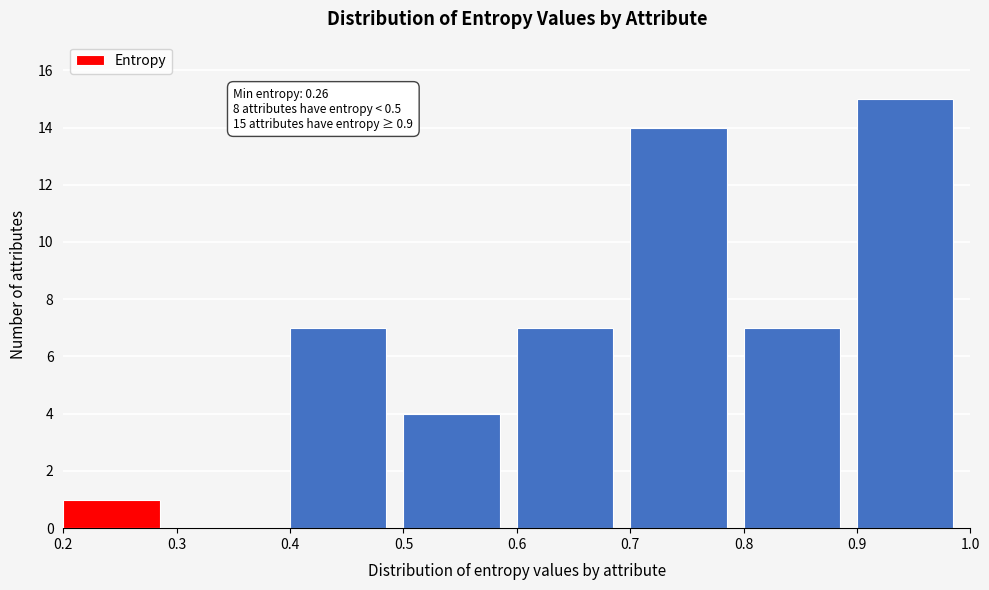

Which range on the x-axis has the tallest bar?

0.9 to 1.0